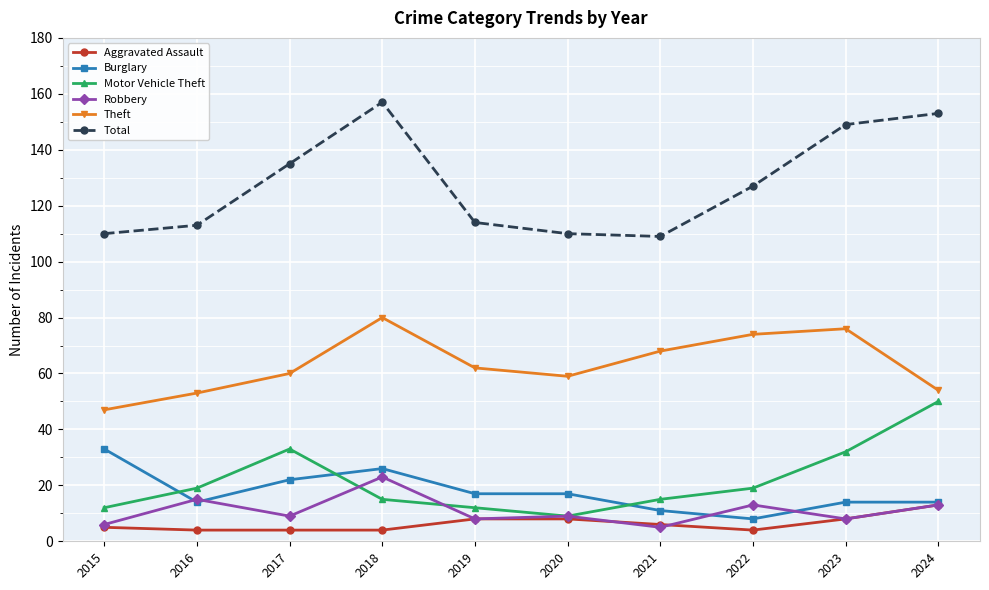

What is the spread (max minus min) of values at 2023?

141